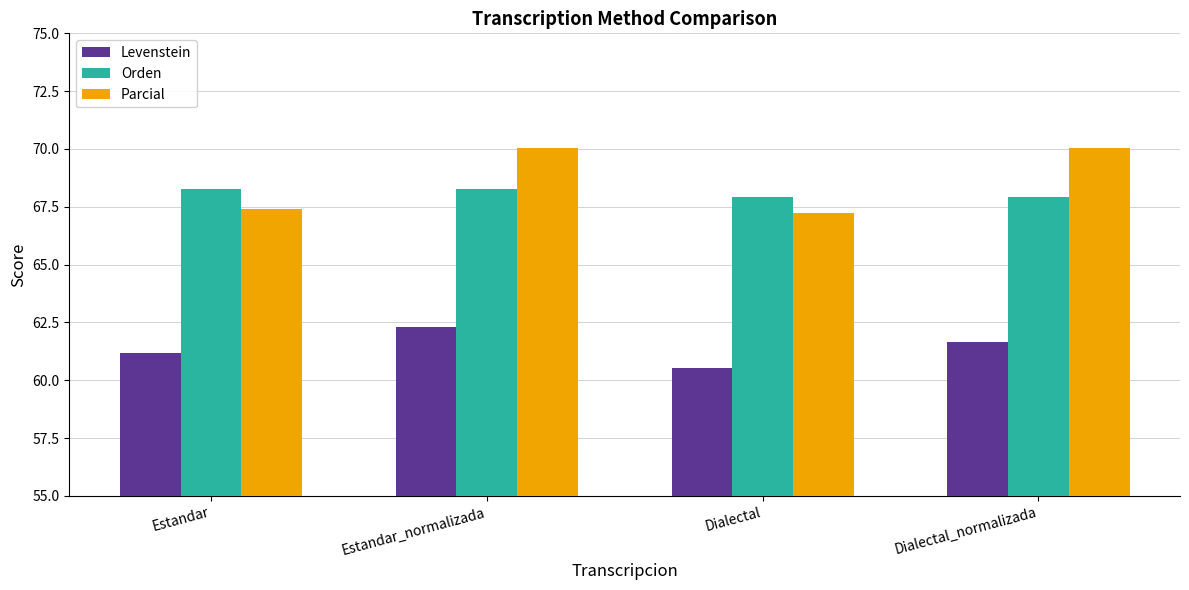

How many values in the Parcial series exceed 70?

2